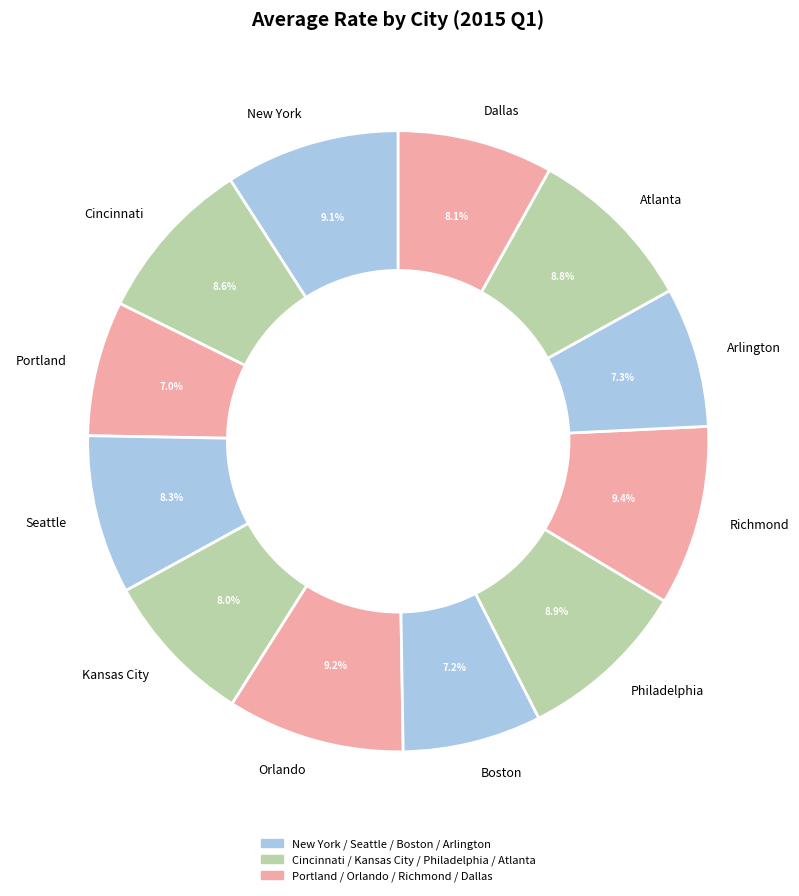

Is it true that Boston is 7% of the pie?

True